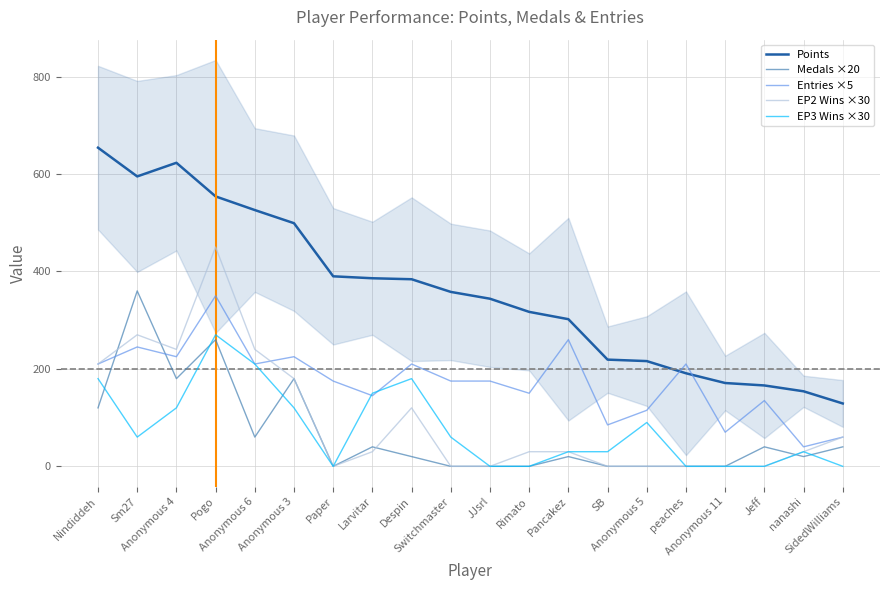

Read the Medals ×20 value at Jeff.

40